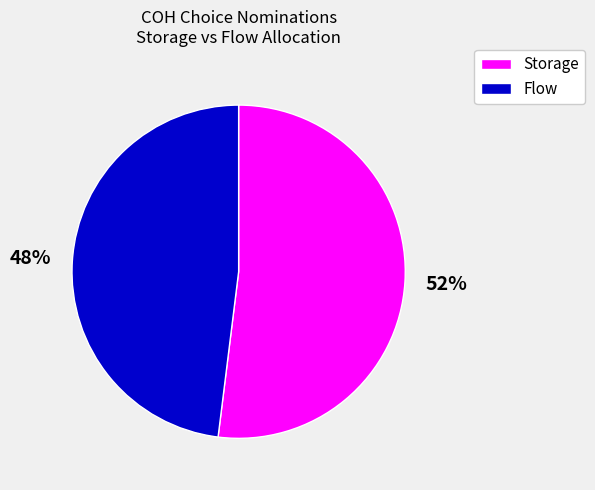

To the nearest percent, what is the difference between the largest and smallest slice percentages?

4%